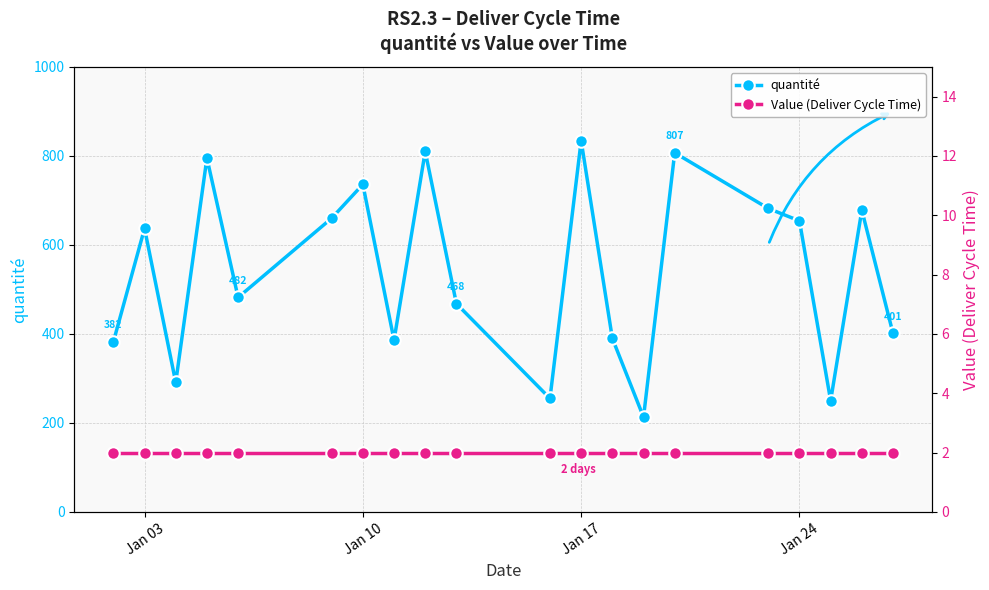

How many lines are shown in the chart?

2